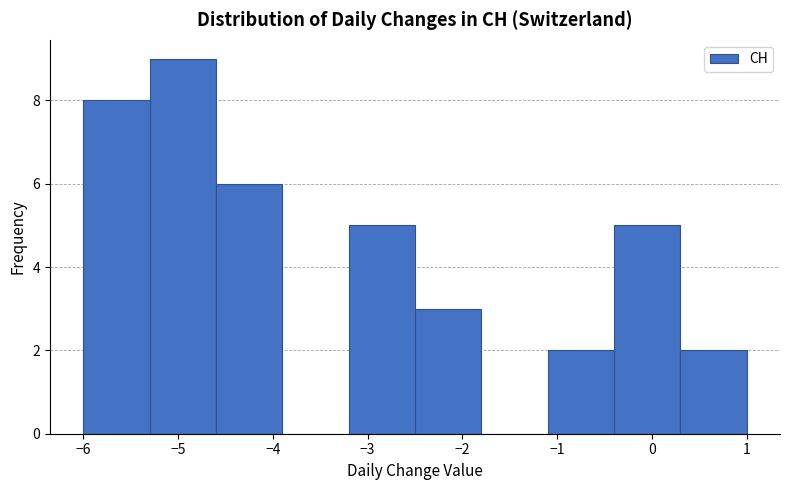

Reading left to right, list every bar in this chart as the range it spans on the x-axis followed by its height. The values are not printed on the chart, so give them approximately, as read against the axis.

-6.0 to -5.3: 8
-5.3 to -4.6: 9
-4.6 to -3.9: 6
-3.9 to -3.2: 0
-3.2 to -2.5: 5
-2.5 to -1.8: 3
-1.8 to -1.1: 0
-1.1 to -0.4: 2
-0.4 to 0.3: 5
0.3 to 1.0: 2